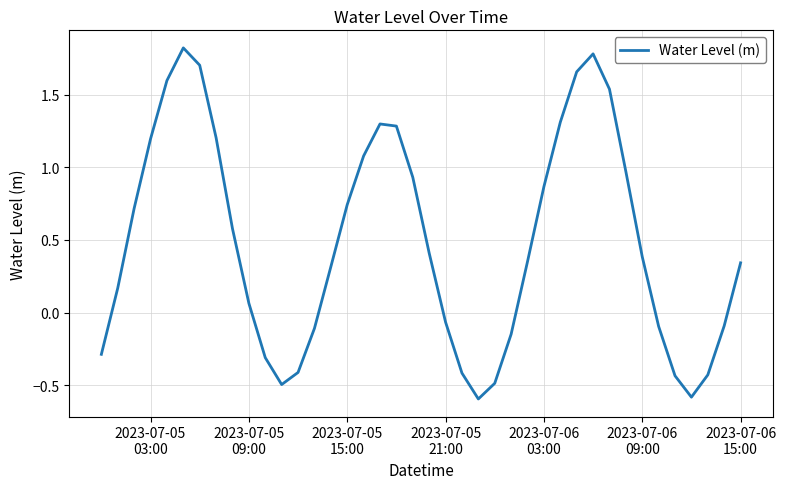

What is the smallest value displayed?

-0.6